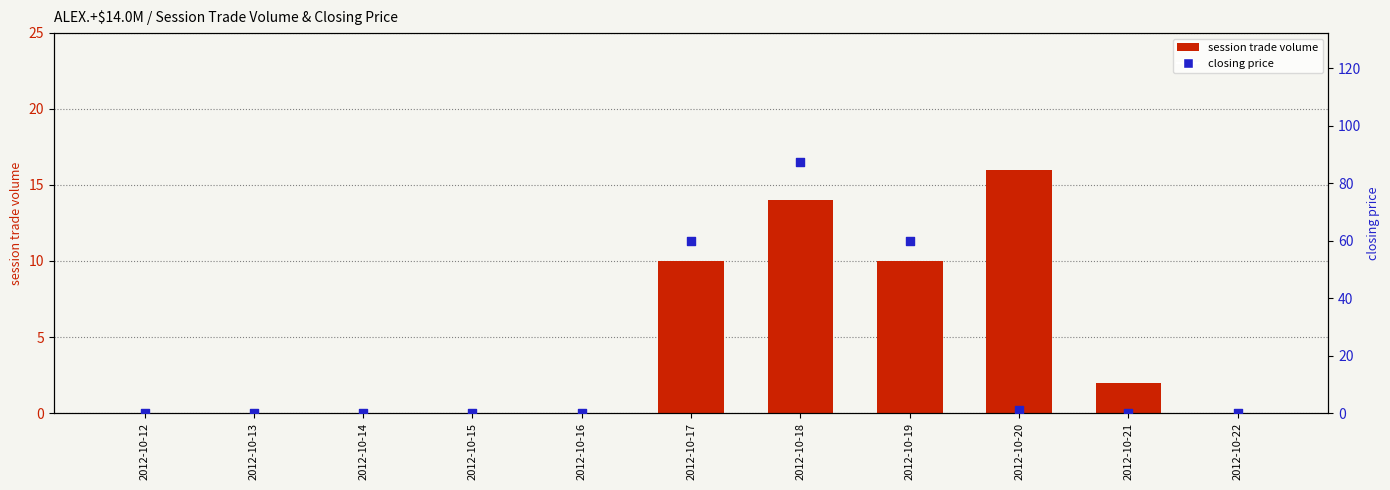

Which series contains the lowest Y value?

session trade volume